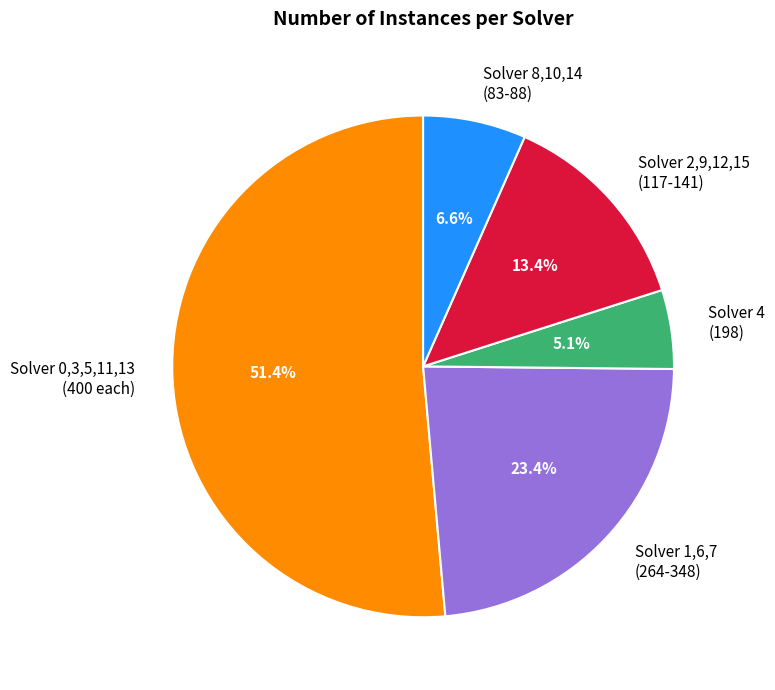

How many segments does this pie chart have?

5